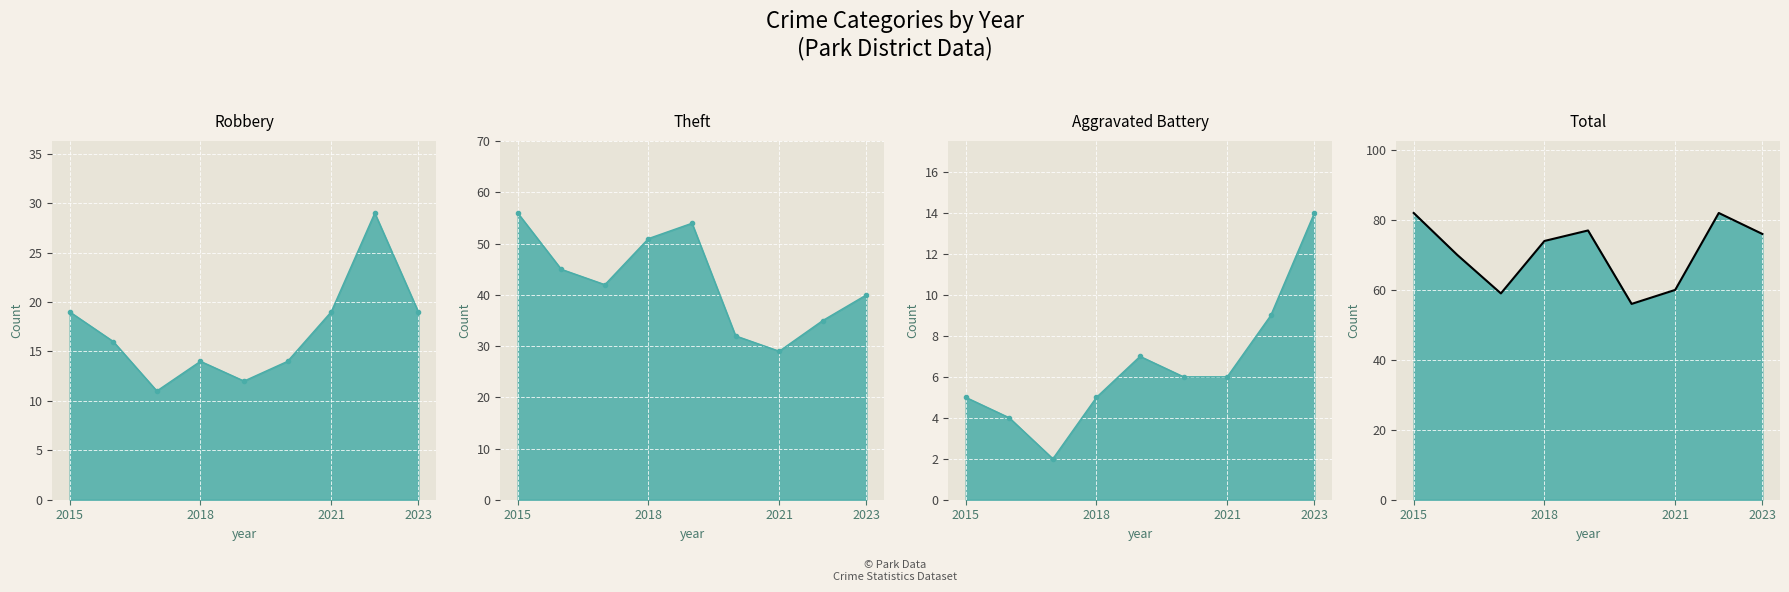

At which category does Total reach its first local peak?

2019